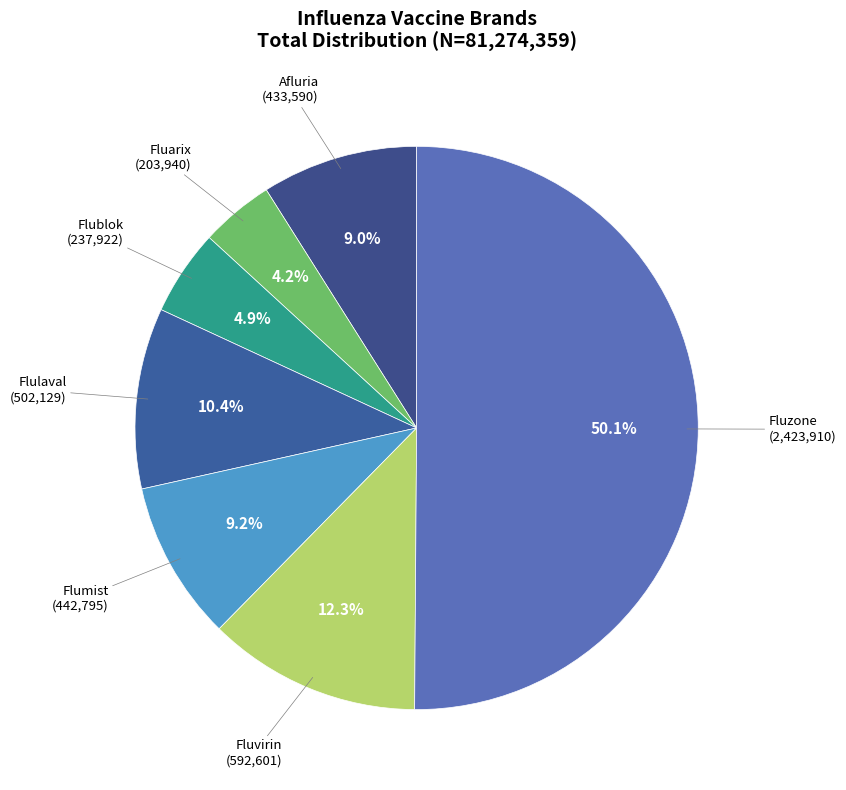

What is the largest slice in the pie chart?

Fluzone